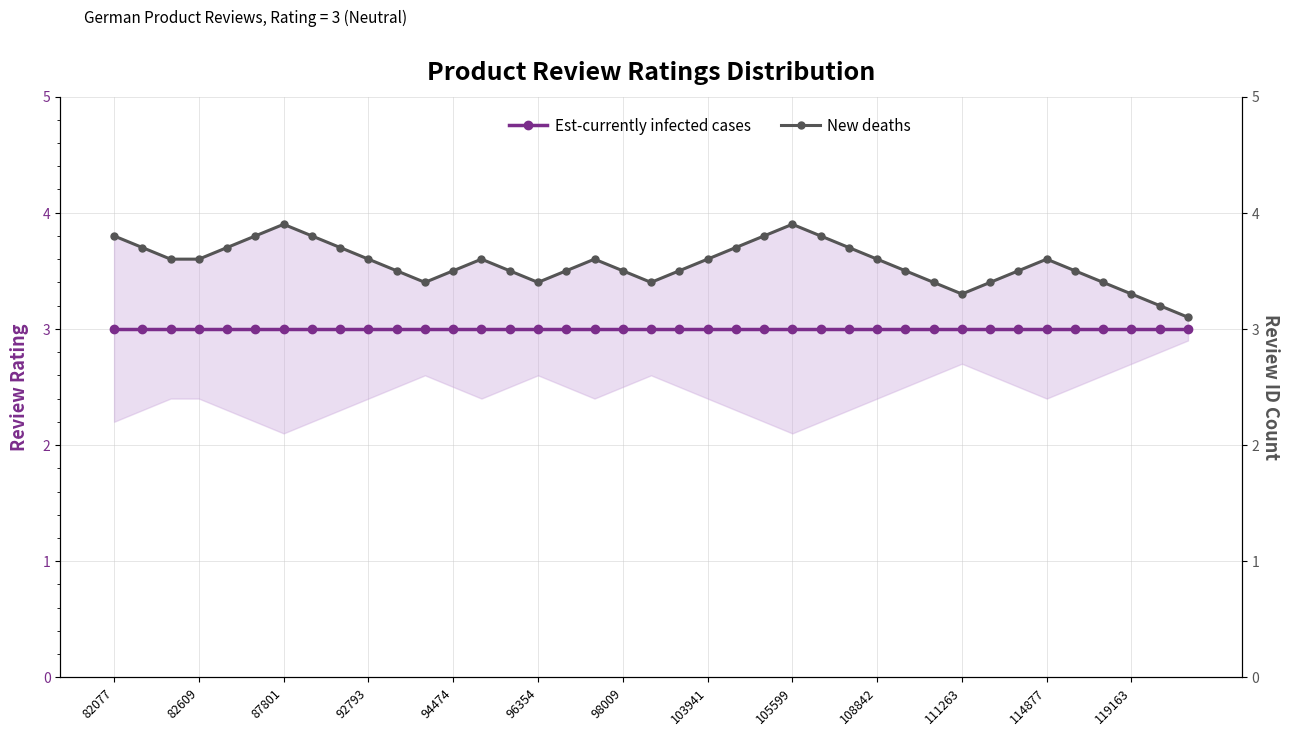

At which category does the chart reach its minimum across all series?

82077